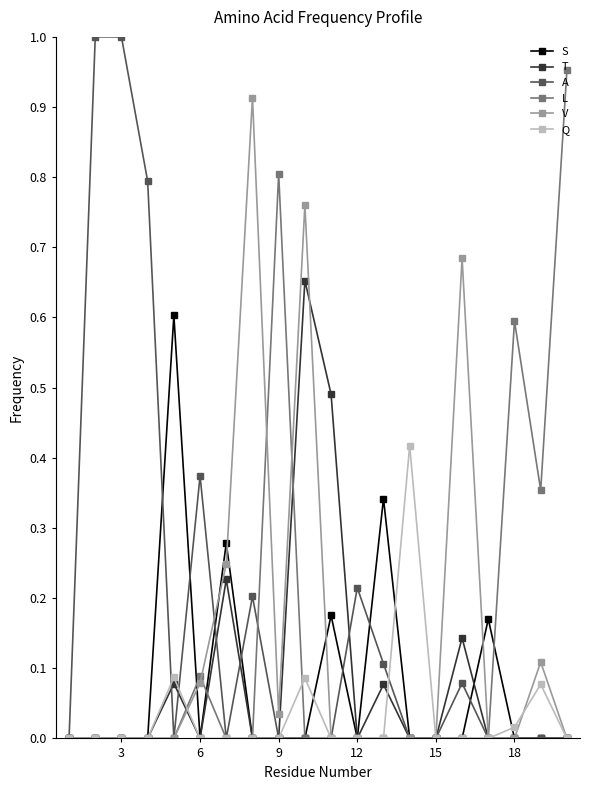

True or false: L and A cross at least once.

True